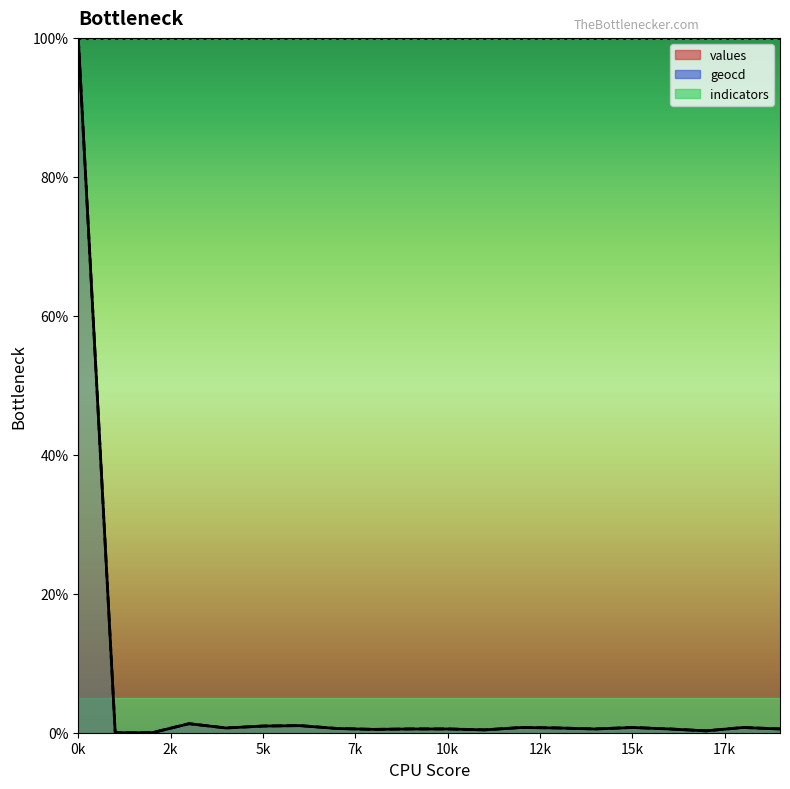

List the series in order of their peak value, lowest first.

values, geocd